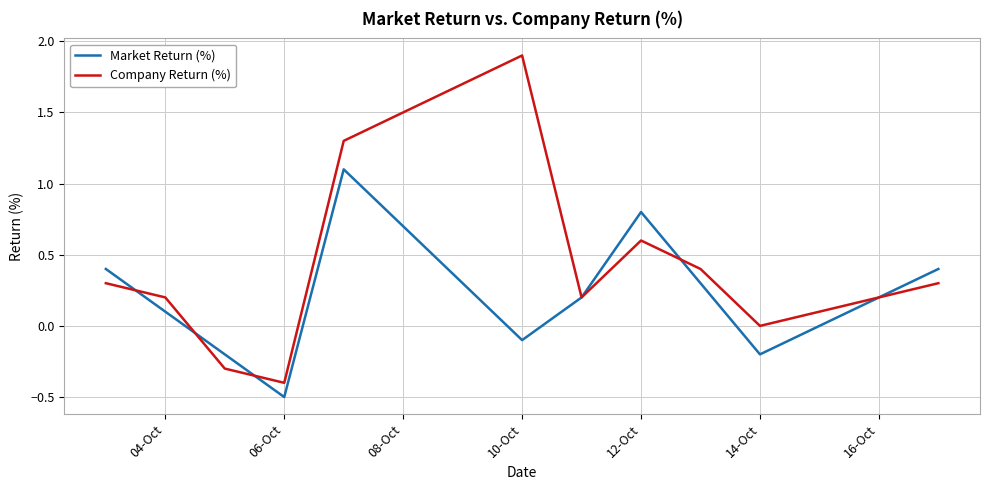

List the series in order of their peak value, highest first.

Company Return (%), Market Return (%)